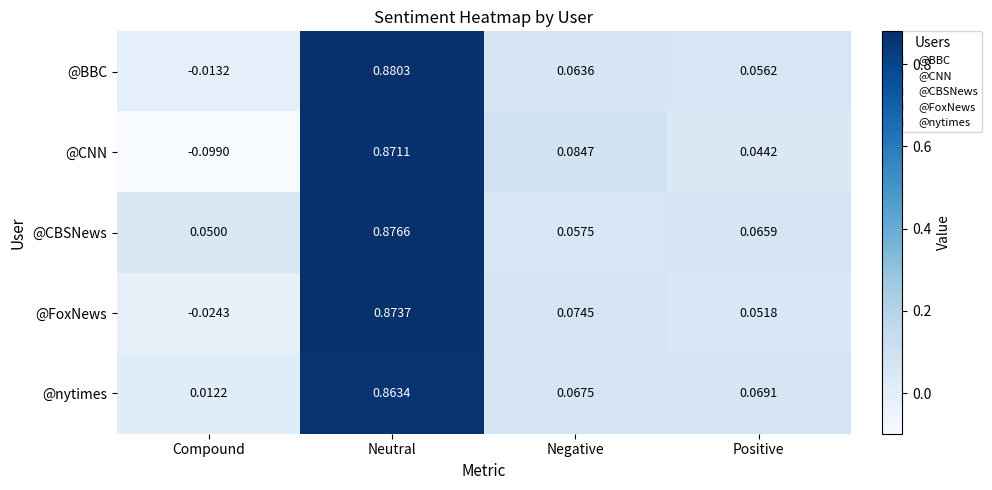

Is the value of @FoxNews at Negative greater than the value of @BBC at Positive?

Yes